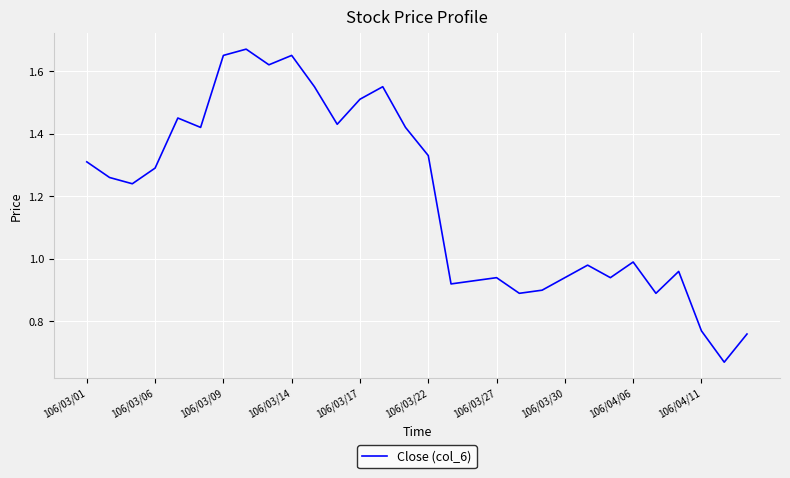

How many lines are shown in the chart?

1